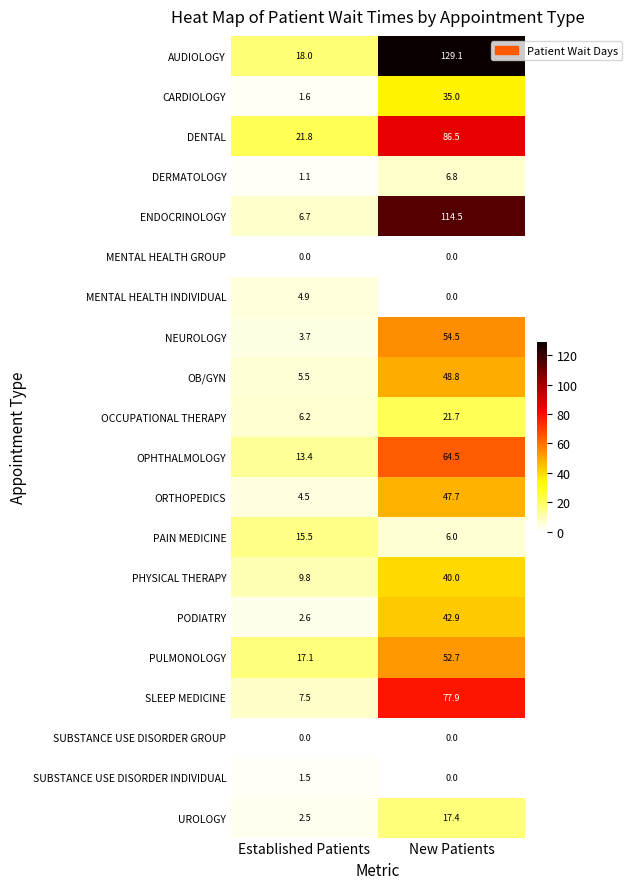

Is the value of PODIATRY at Established Patients greater than the value of OPHTHALMOLOGY at New Patients?

No